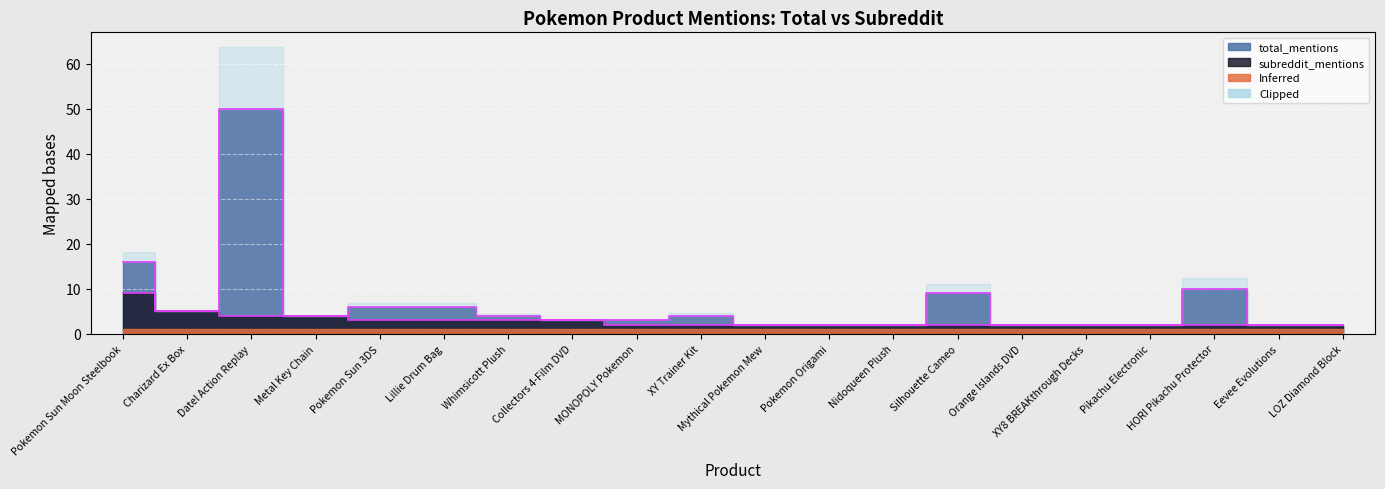

What is the sum of the subreddit_mentions values at Datel Action Replay and XY8 BREAKthrough Decks?

6